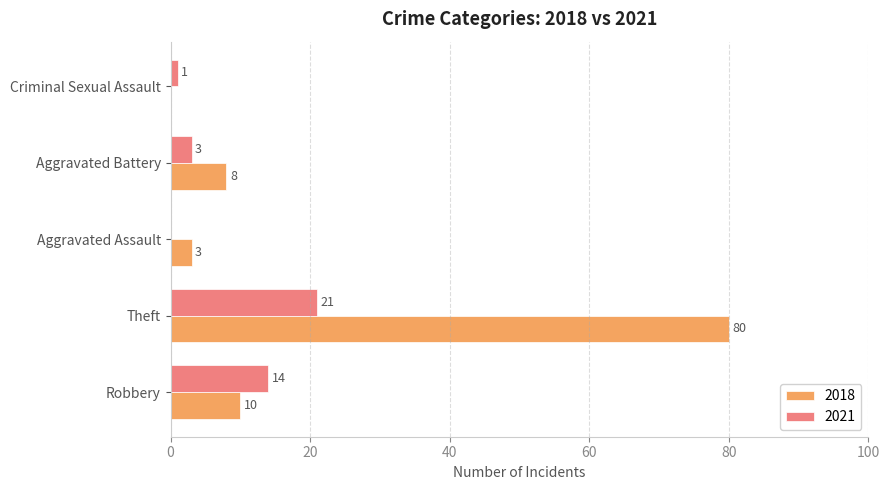

At which category is the sum across all series the highest?

Theft